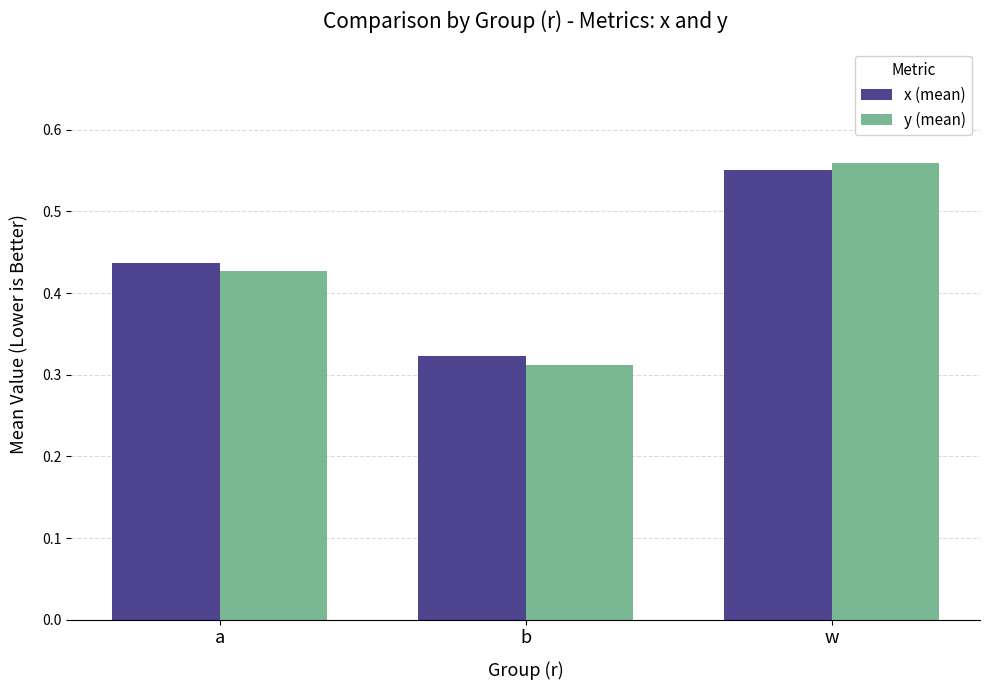

The x (mean) series shows 0.6 at b. True or false?

False